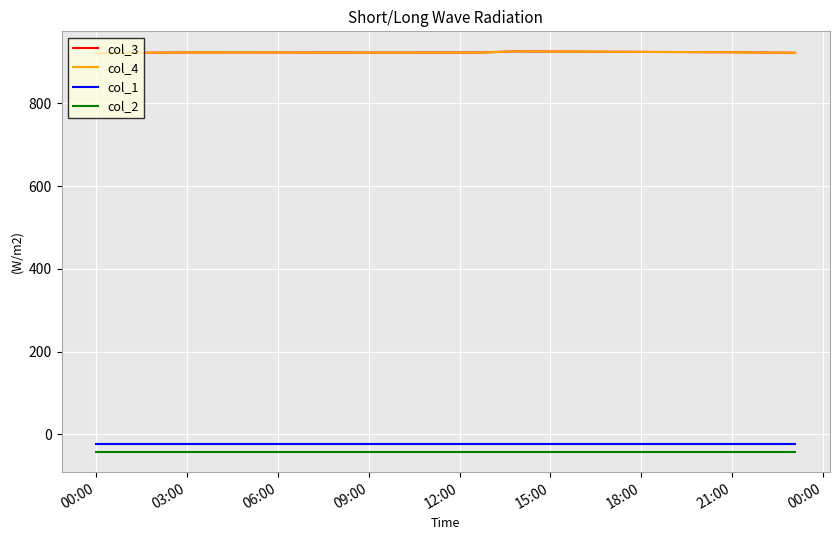

How many lines are shown in the chart?

4